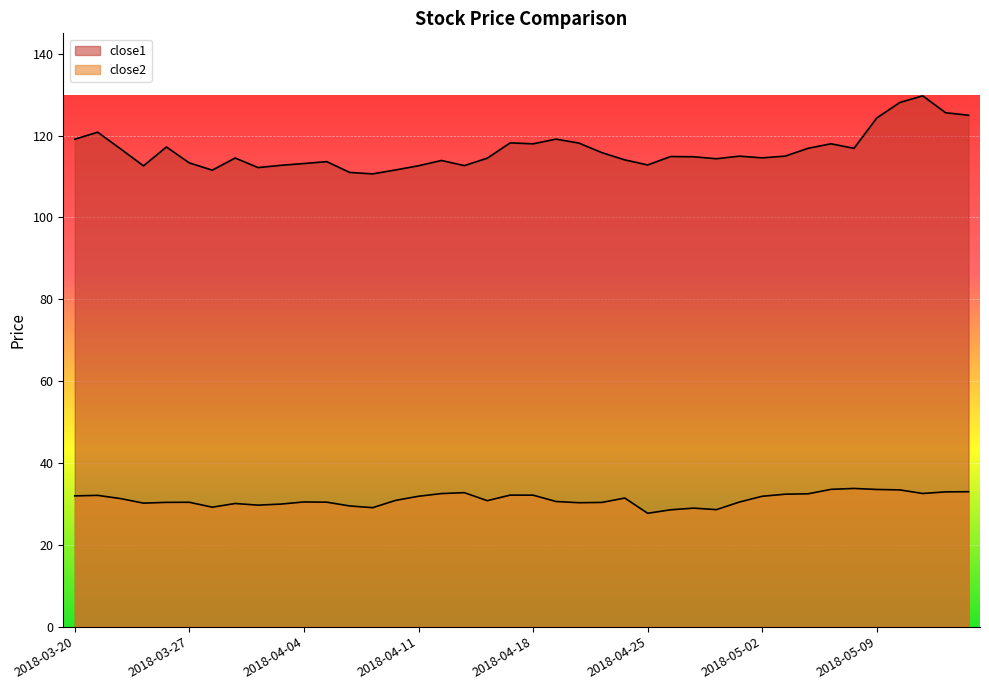

Reading left to right, transcribe all the data shown in this chart.

close1: 2018-03-20=119.1	2018-03-21=120.8	2018-03-22=116.8	2018-03-23=112.6	2018-03-26=117.2	2018-03-27=113.3	2018-03-28=111.6	2018-03-29=114.5	2018-04-02=112.2	2018-04-03=112.7	2018-04-04=113.2	2018-04-05=113.6	2018-04-06=111.0	2018-04-09=110.7	2018-04-10=111.6	2018-04-11=112.6	2018-04-12=113.9	2018-04-13=112.7	2018-04-16=114.5	2018-04-17=118.2	2018-04-18=118.0	2018-04-19=119.2	2018-04-20=118.2	2018-04-23=115.8	2018-04-24=114.1	2018-04-25=112.8	2018-04-26=114.9	2018-04-27=114.8	2018-04-30=114.4	2018-05-01=115.0	2018-05-02=114.6	2018-05-03=115.0	2018-05-04=116.9	2018-05-07=118.0	2018-05-08=116.9	2018-05-09=124.3	2018-05-10=128.1	2018-05-11=129.7	2018-05-14=125.6	2018-05-15=125.0
close2: 2018-03-20=32.0	2018-03-21=32.1	2018-03-22=31.3	2018-03-23=30.2	2018-03-26=30.4	2018-03-27=30.4	2018-03-28=29.2	2018-03-29=30.1	2018-04-02=29.7	2018-04-03=30.0	2018-04-04=30.5	2018-04-05=30.4	2018-04-06=29.5	2018-04-09=29.1	2018-04-10=30.9	2018-04-11=31.9	2018-04-12=32.5	2018-04-13=32.7	2018-04-16=30.8	2018-04-17=32.1	2018-04-18=32.1	2018-04-19=30.6	2018-04-20=30.3	2018-04-23=30.4	2018-04-24=31.4	2018-04-25=27.7	2018-04-26=28.6	2018-04-27=29.0	2018-04-30=28.6	2018-05-01=30.4	2018-05-02=31.9	2018-05-03=32.4	2018-05-04=32.5	2018-05-07=33.6	2018-05-08=33.8	2018-05-09=33.5	2018-05-10=33.4	2018-05-11=32.5	2018-05-14=32.9	2018-05-15=33.0